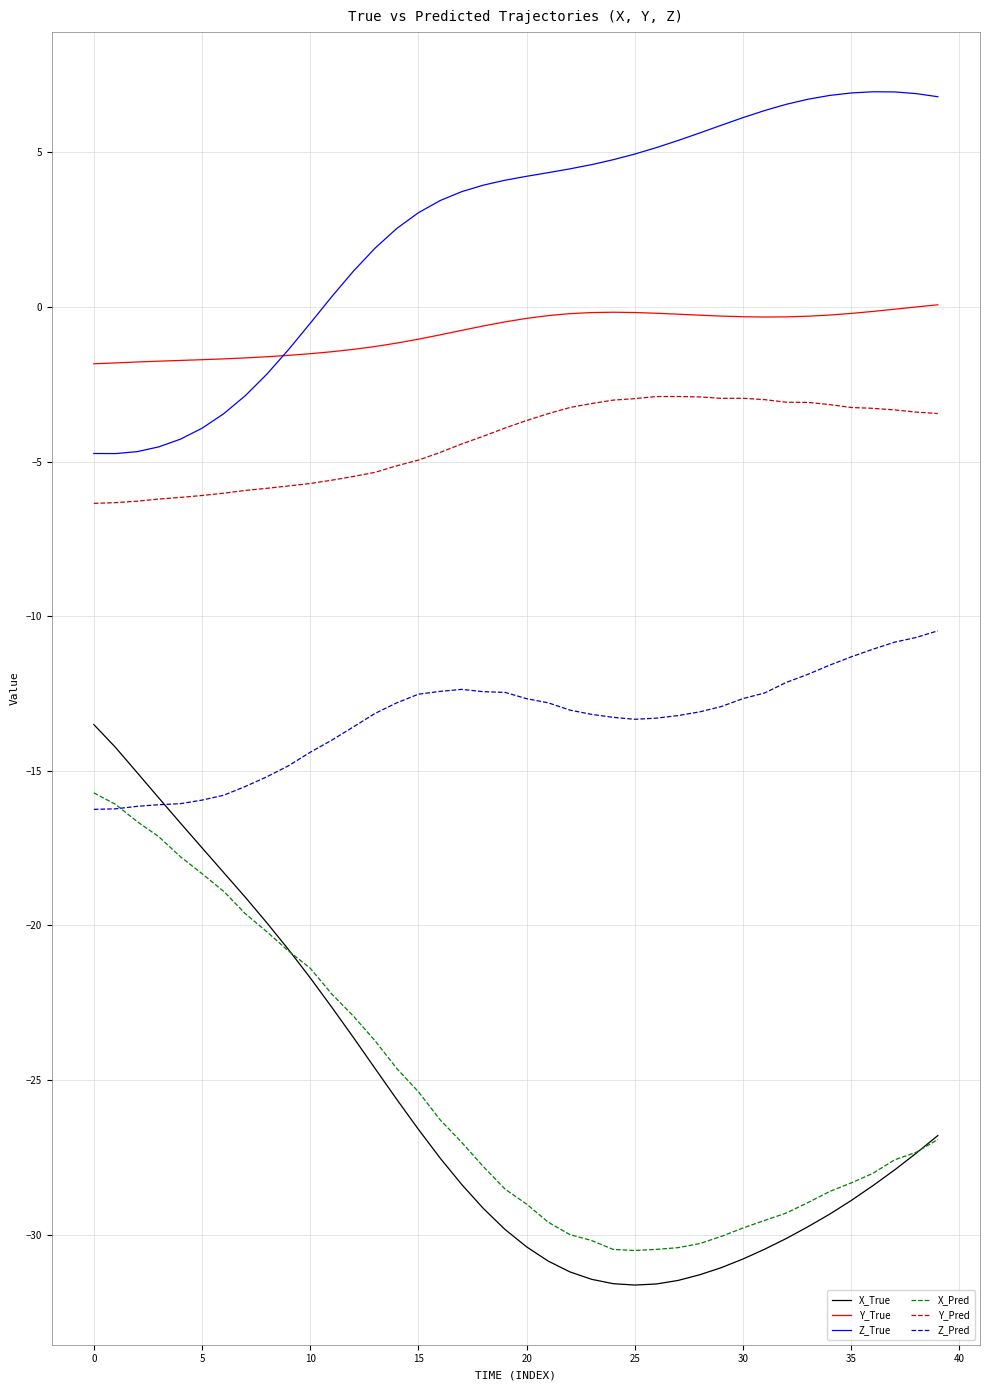

Which series has the largest range (max minus min)?

X_True